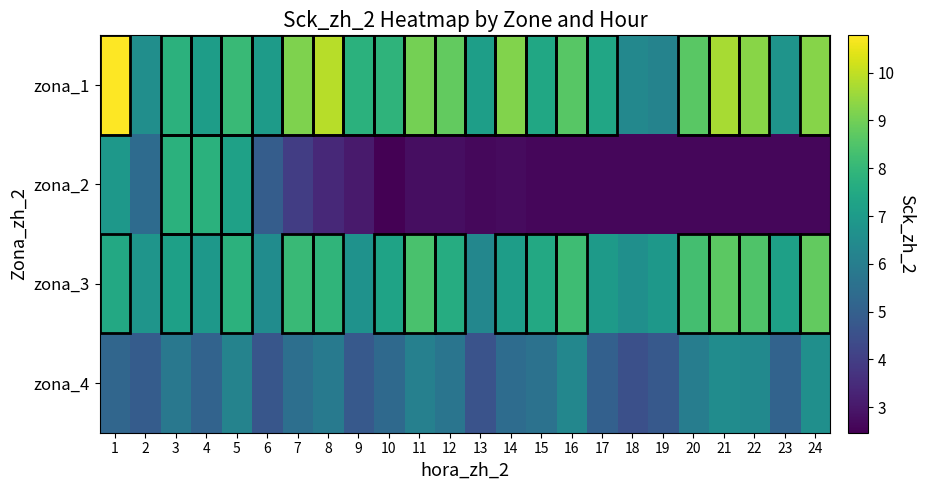

Rank the series at 1 from highest to lowest value.

zona_1, zona_3, zona_2, zona_4